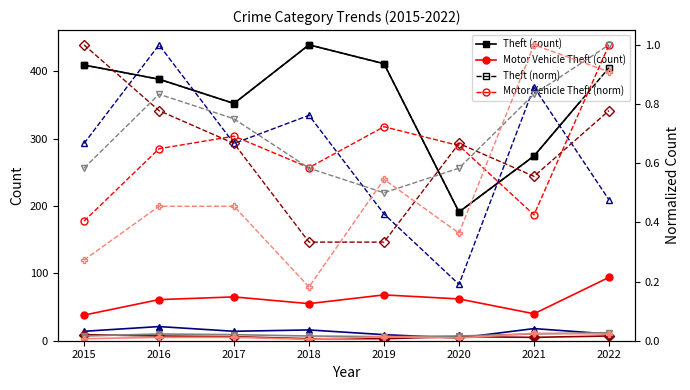

At which category does Theft reach its first local valley?

2017